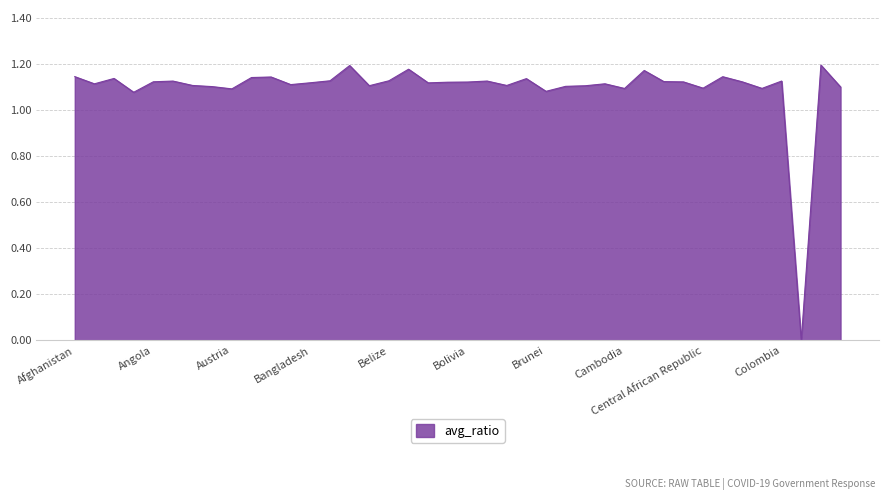

Does the chart have visible grid lines?

Yes